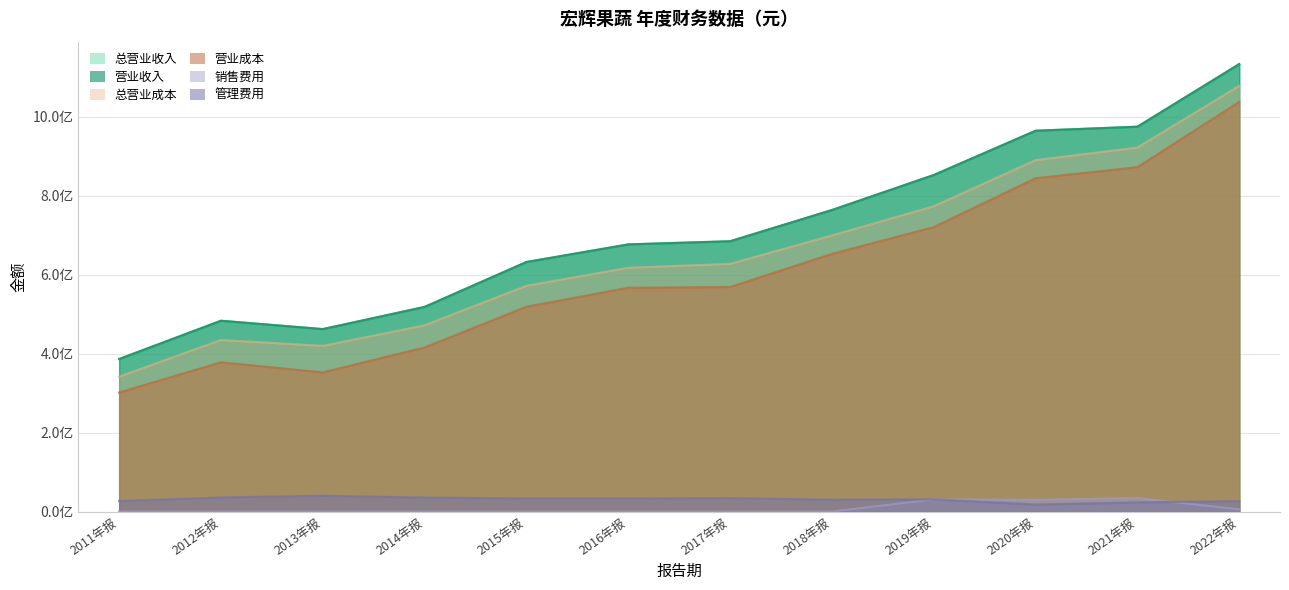

In TOTAL_OPERATE_INCOME, how many points are higher than both neighbors (excluding endpoints)?

1